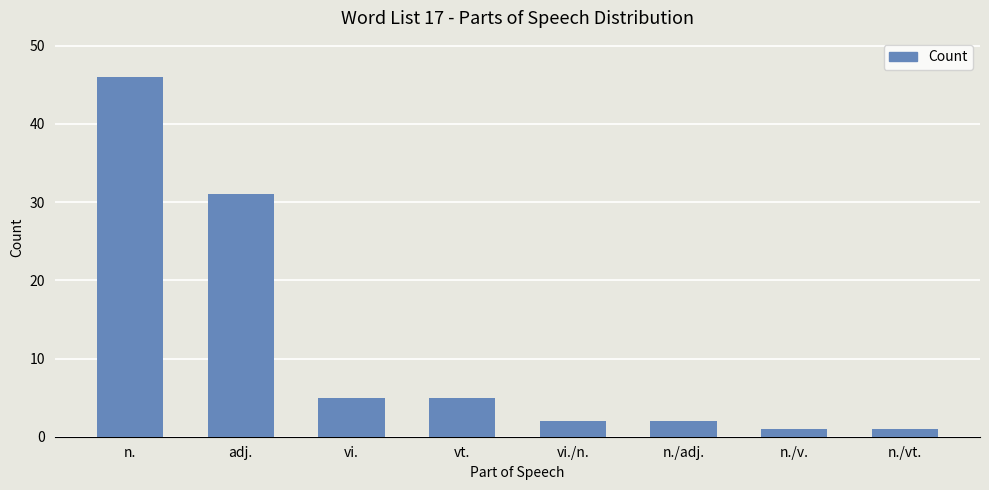

What is the difference between the values at n./adj. and vt.?

3